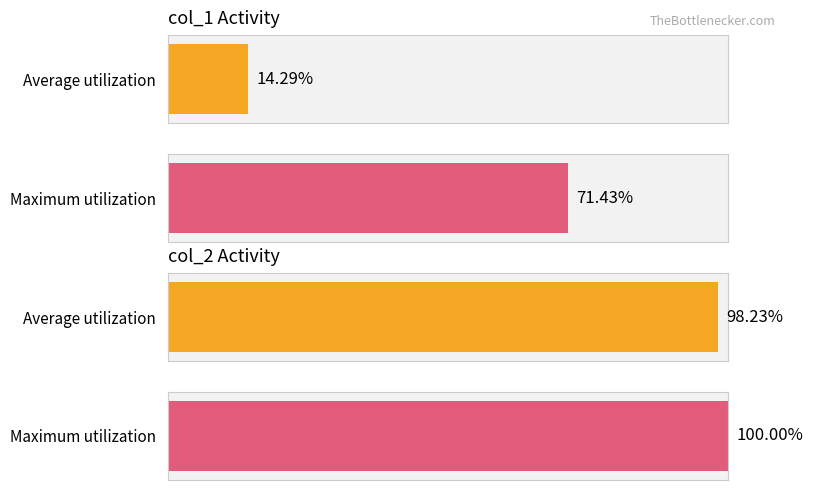

At 99/05/25, list the series in order from smallest to largest.

col_1, col_2